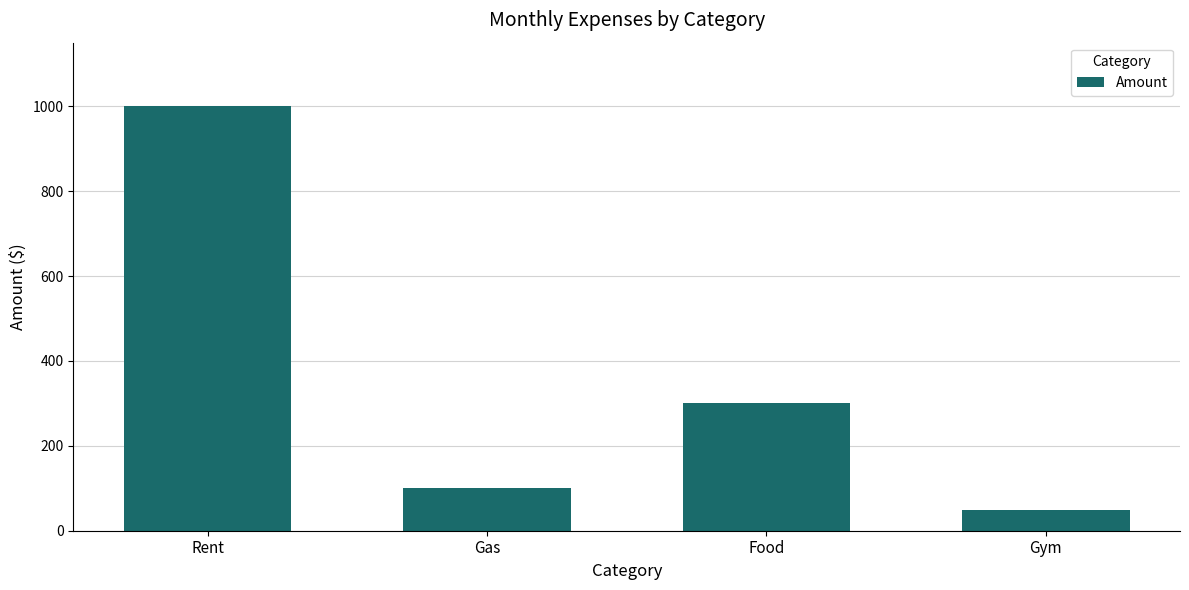

What is the difference between the values at Food and Gas?

200